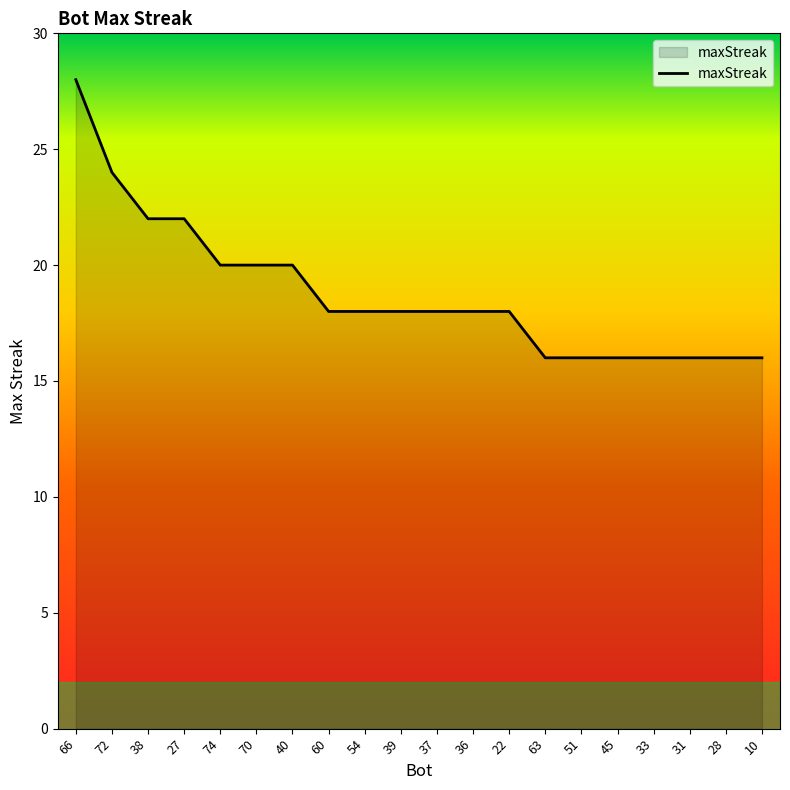

What is the sum of the values at 70 and 72?

44